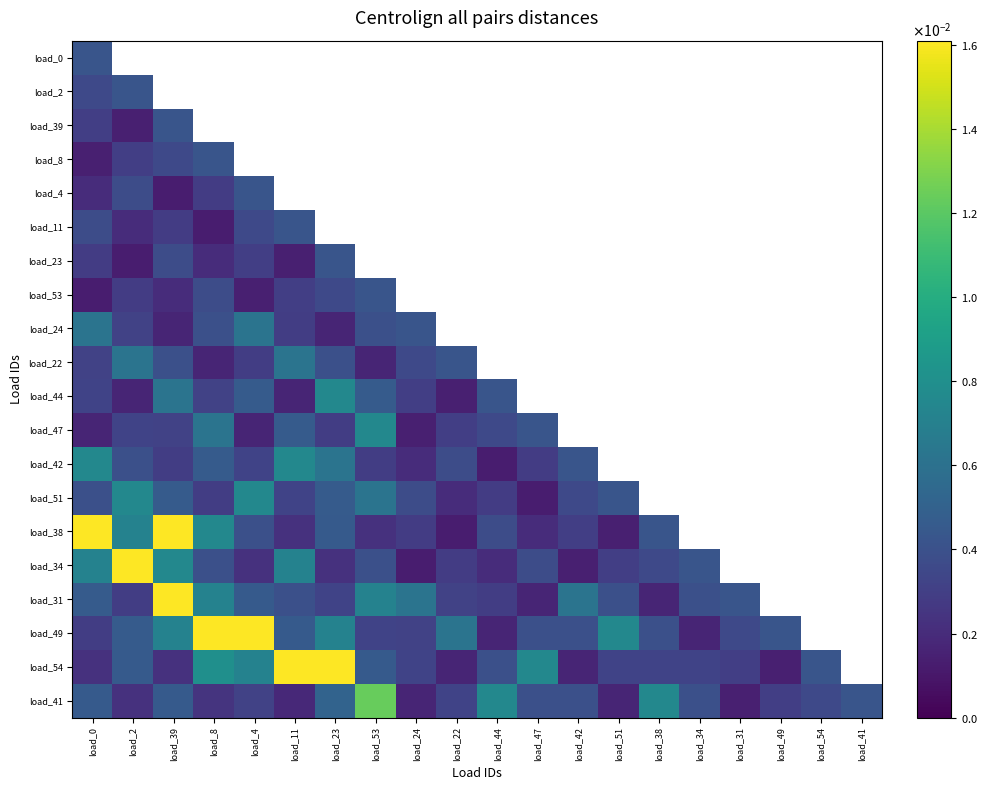

Which has a higher value, load_8 or load_24?

load_24